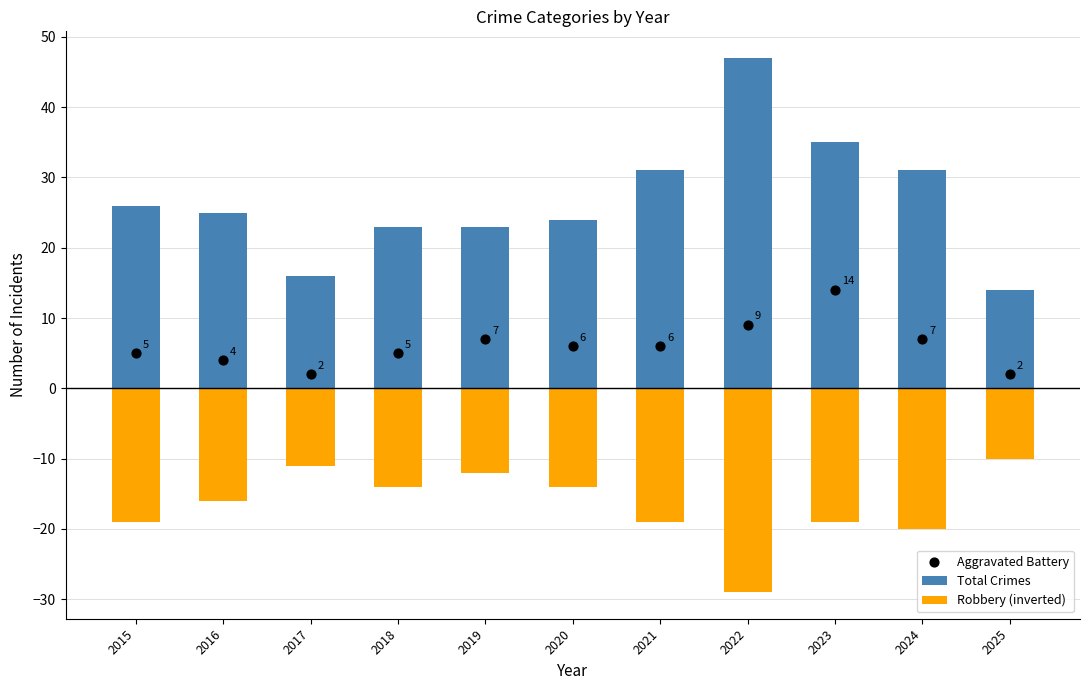

Which series contains the lowest Y value?

Robbery (inverted)